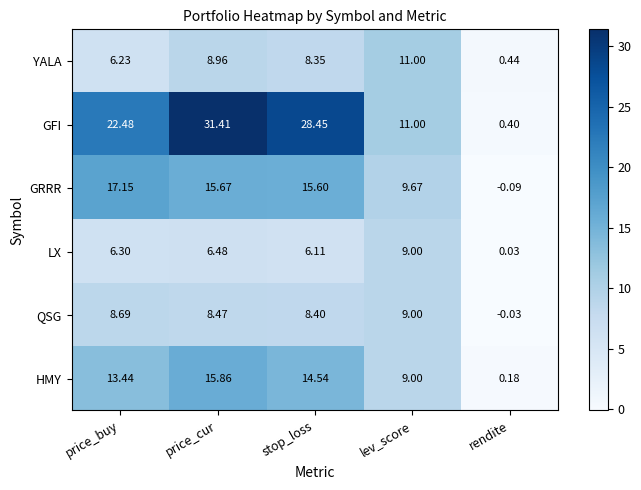

At which label is GFI closest to 15?

lev_score